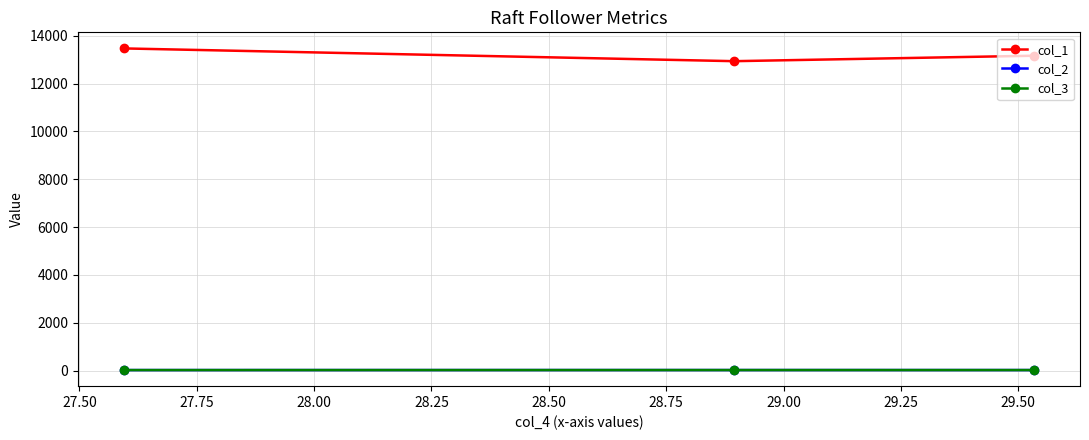

Count the number of data series in this chart.

3